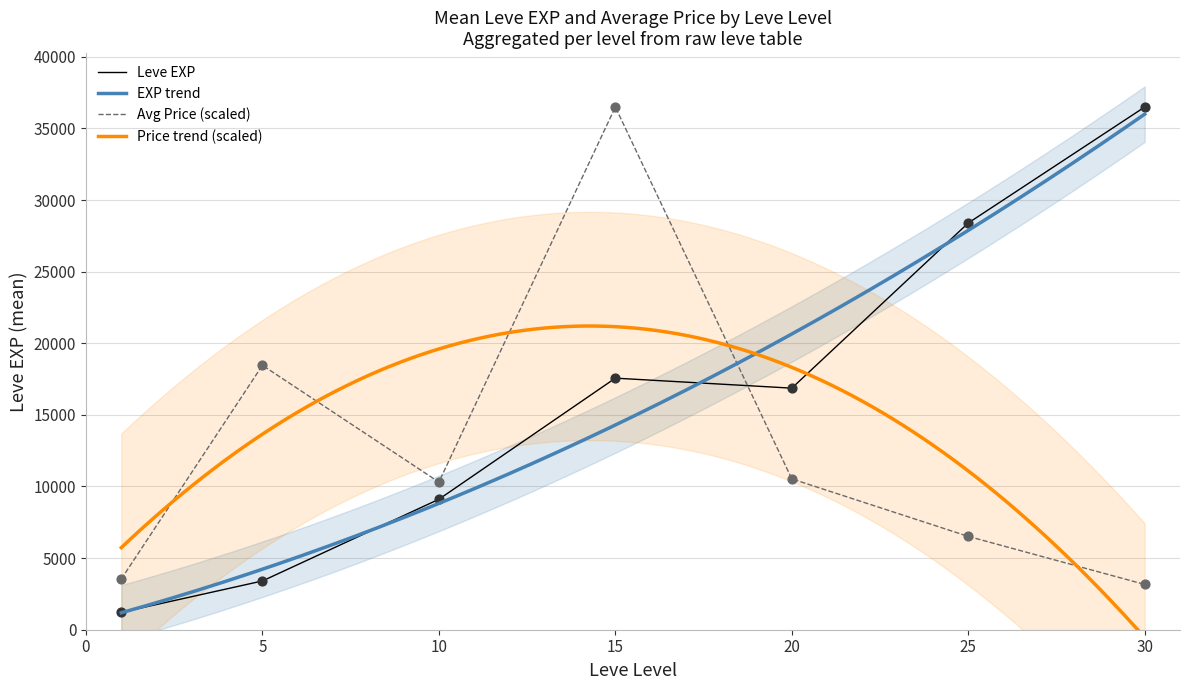

What is the highest value of the Leve EXP series?

36492.5